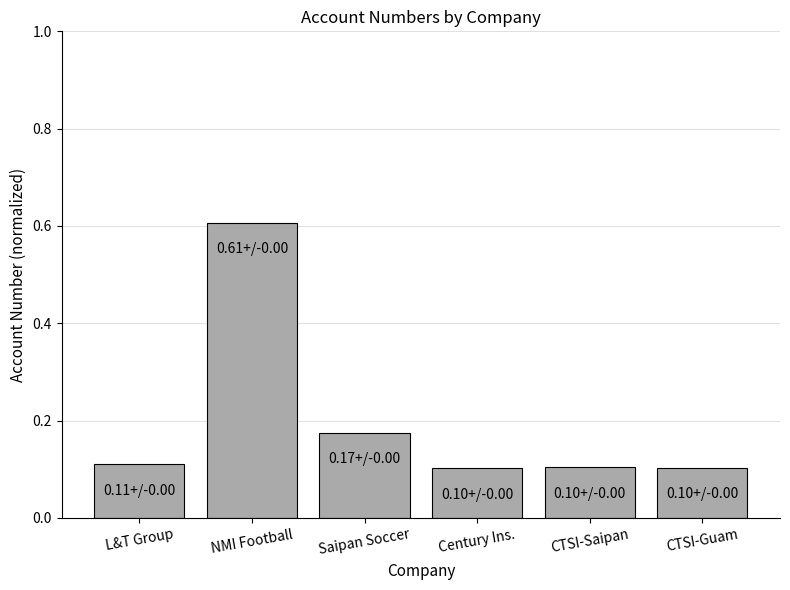

The value at NMI Football is 0.8. True or false?

False